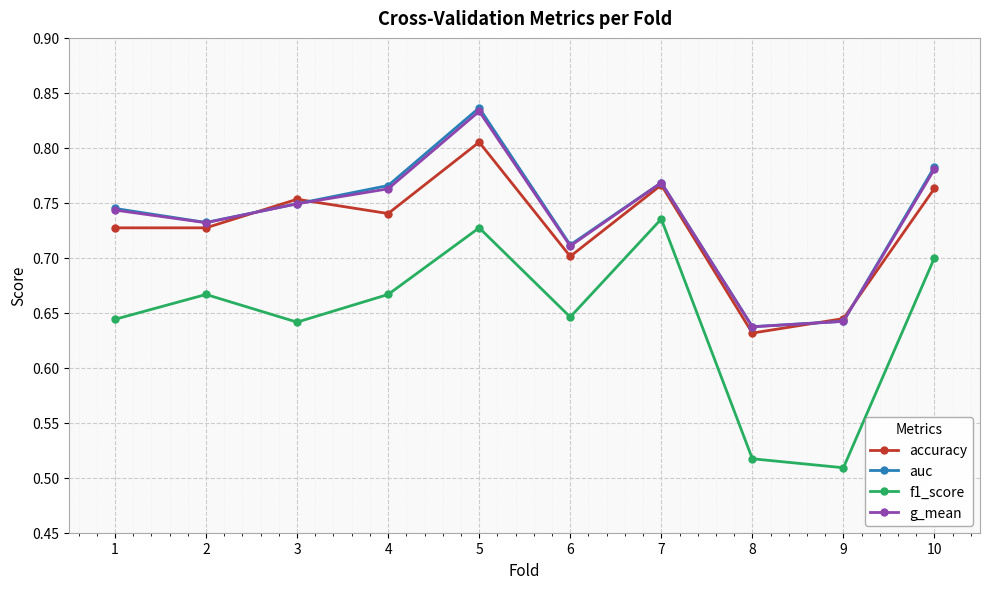

The value of auc at 10 is 0.2. True or false?

False